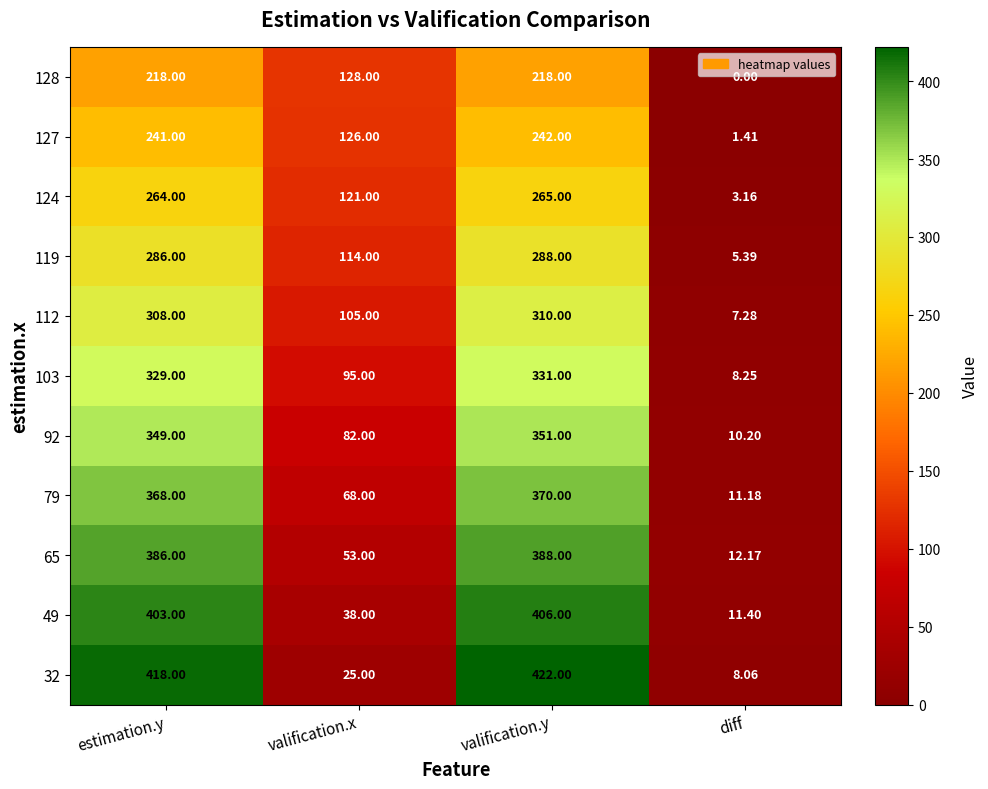

List the labels in order of 65 value, largest first.

valification.y, estimation.y, valification.x, diff